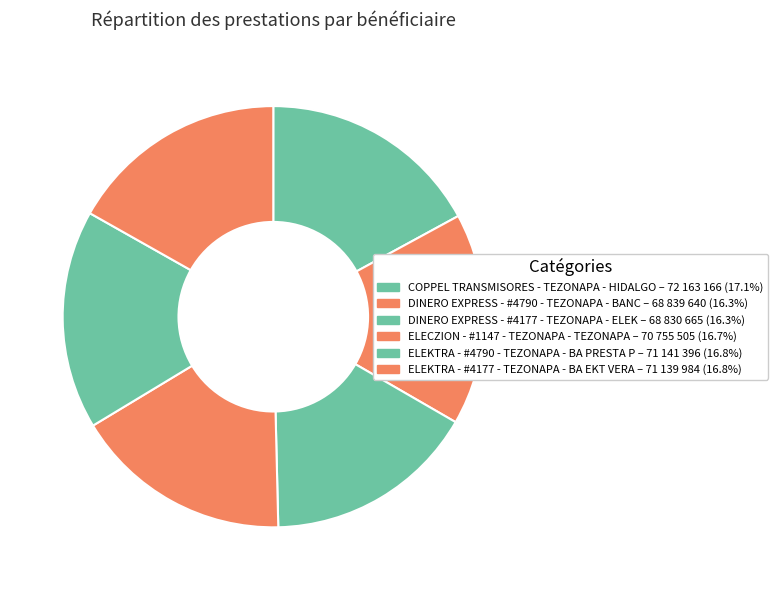

To the nearest percent, what percentage of the pie is ELEKTRA - #4177 - TEZONAPA - BA EKT VERA?

17%